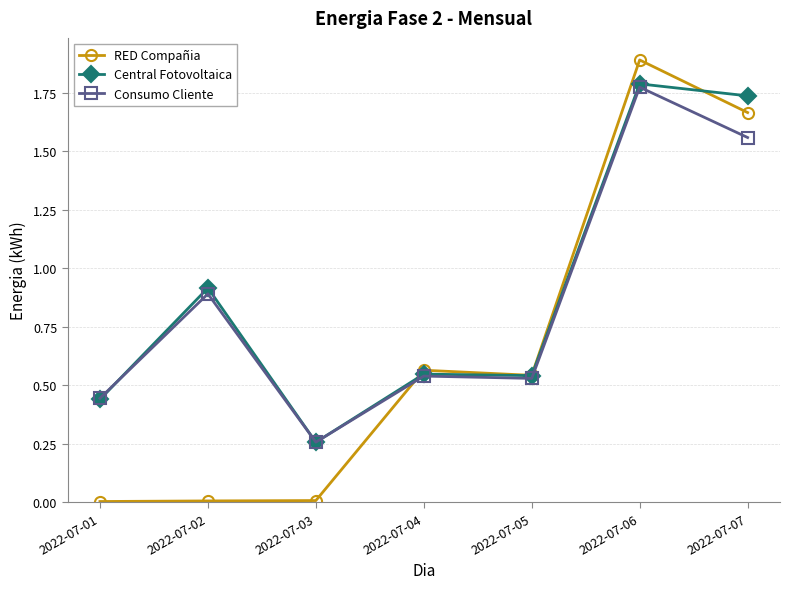

Is it true that Central Fotovoltaica equals 0.4 at 2022-07-03?

False